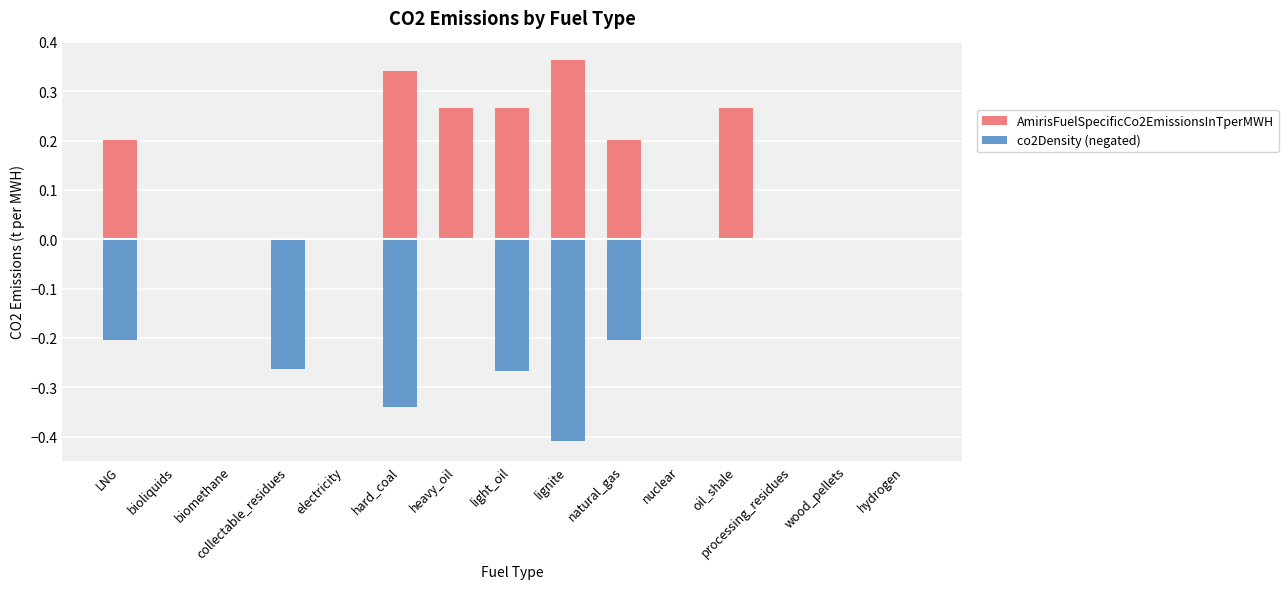

At which category is the sum across all series the highest?

heavy_oil